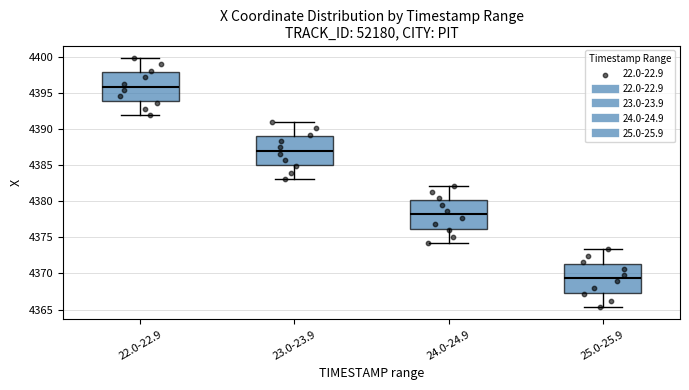

Which box's median line is the highest?

22.0-22.9